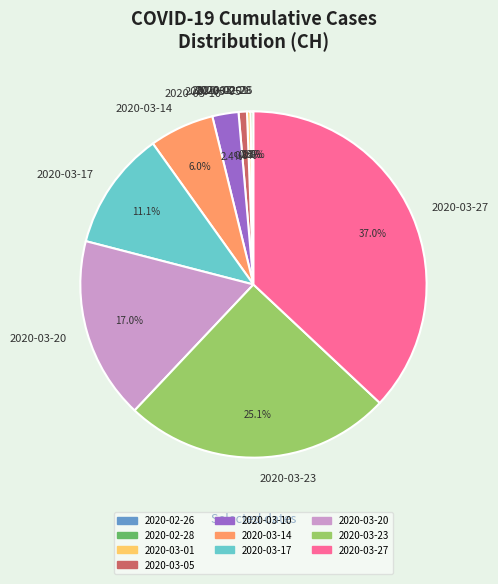

Between 2020-03-05 and 2020-03-17, which is larger?

2020-03-17